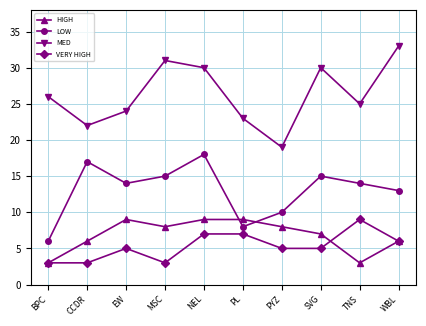

What is the sum of all VERY HIGH values?

53